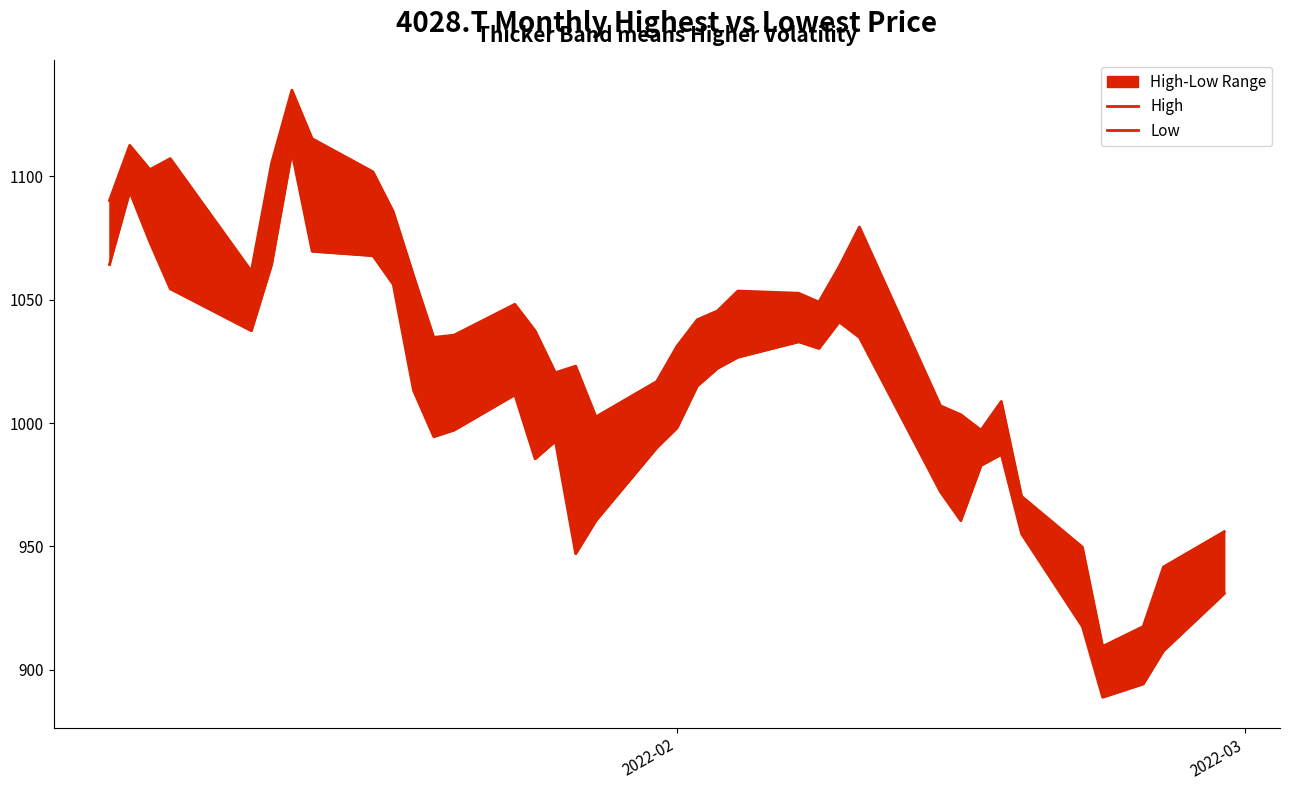

How many lines are shown in the chart?

2